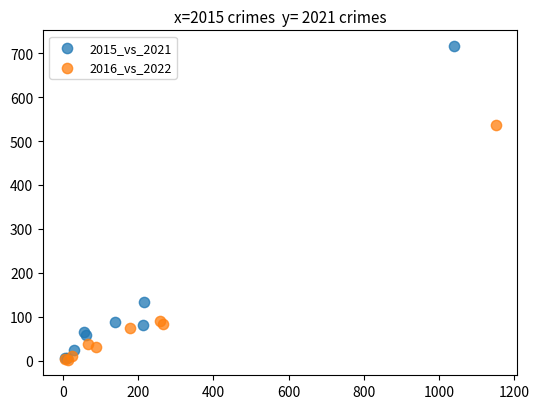

Which series has the widest spread of Y values?

2015_vs_2021